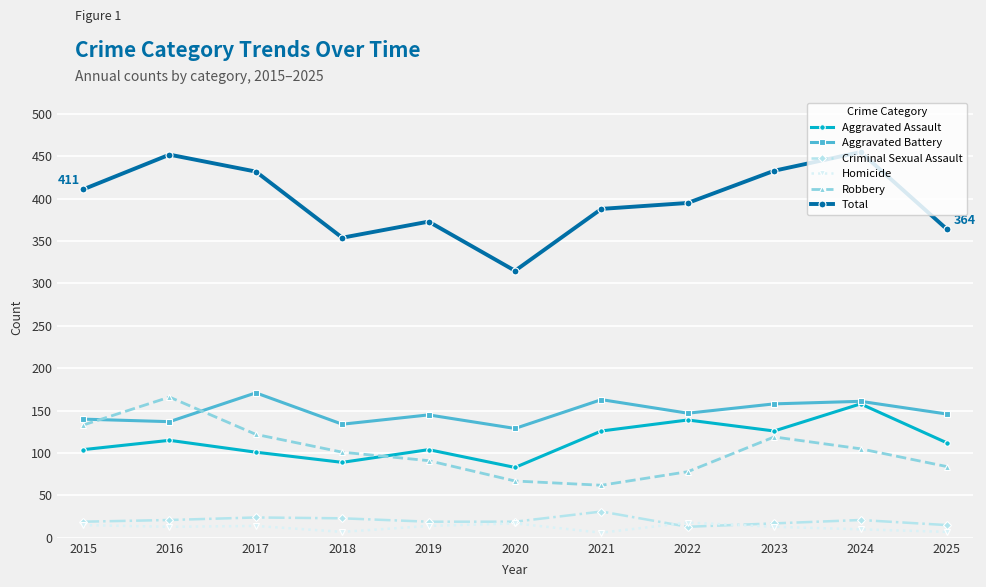

Is the value of Criminal Sexual Assault at 2016 greater than the value of Aggravated Assault at 2025?

No